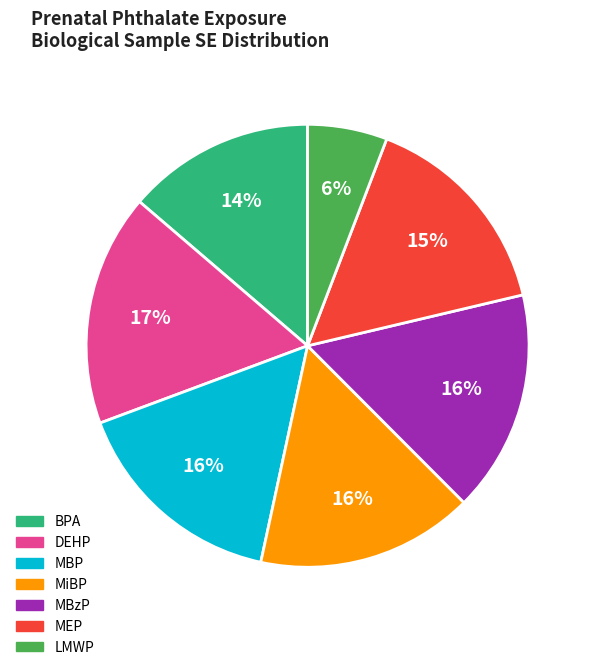

Count the number of slices in the pie.

7